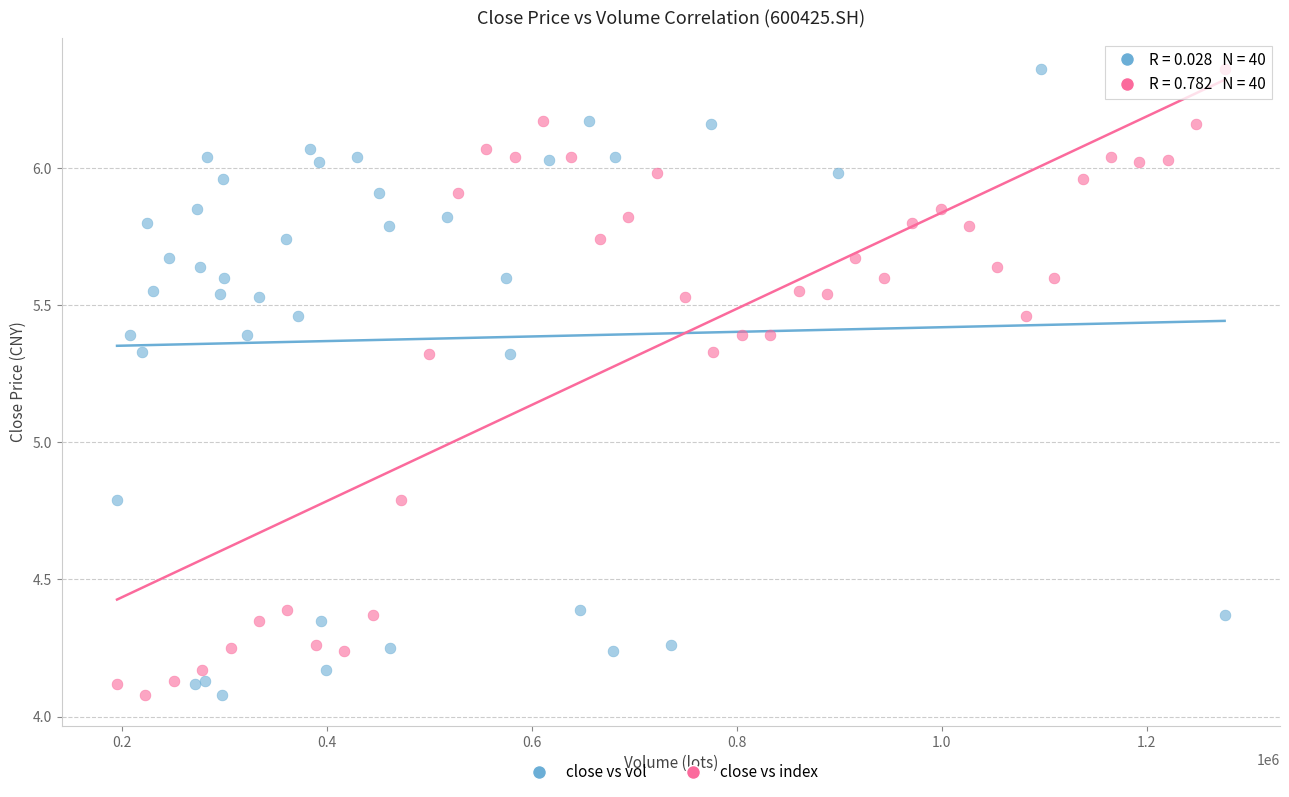

What are all the series names shown in the legend?

close vs vol, close vs index